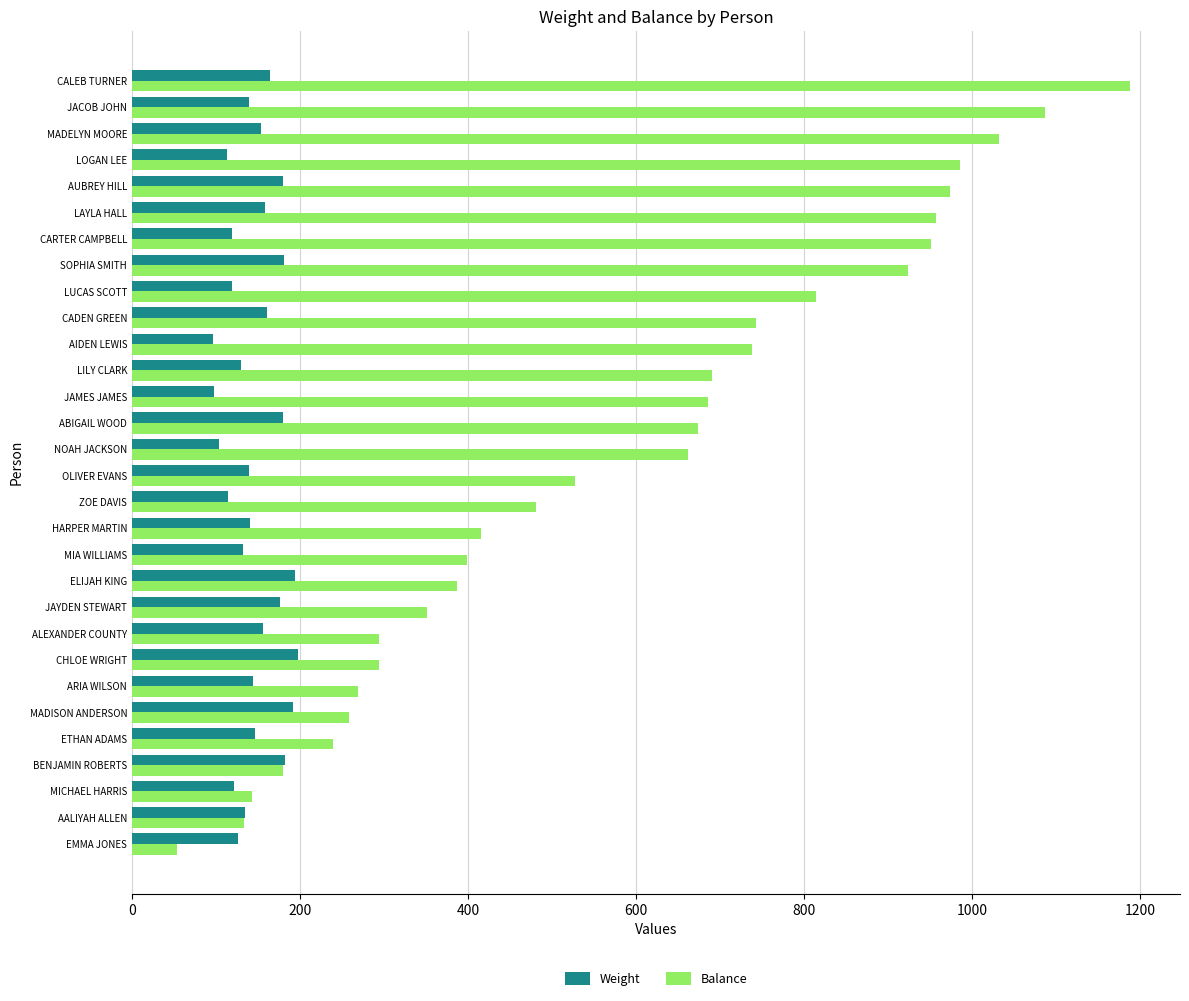

What is the approximate value of Weight at MADISON ANDERSON?

192.1